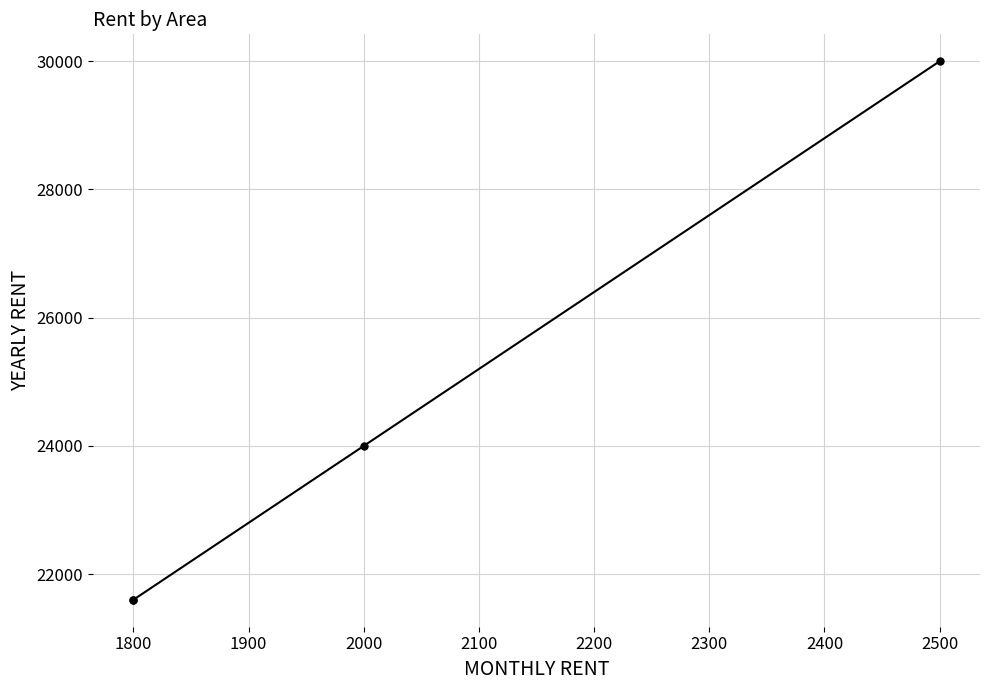

Count the number of data series in this chart.

1